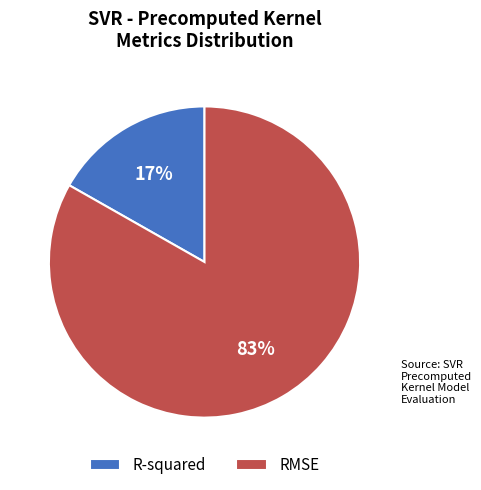

What is the smallest slice in the pie chart?

R-squared